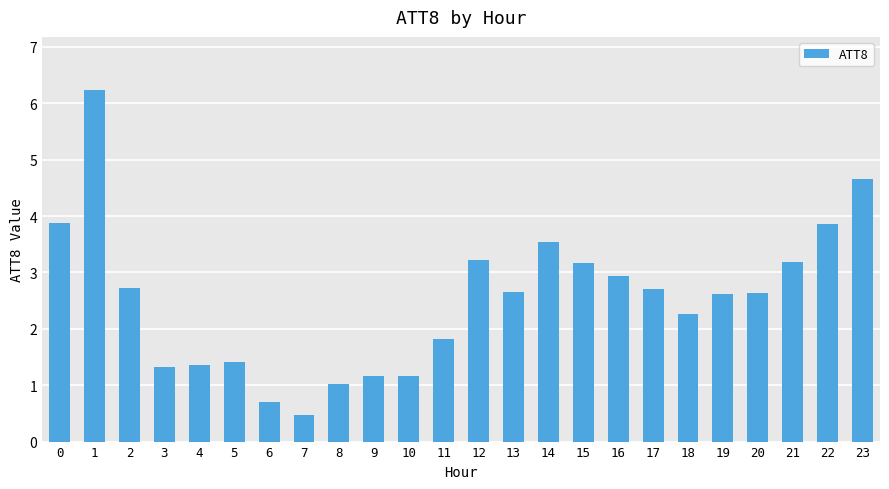

What is the value of the 12th bar from the left?

1.8